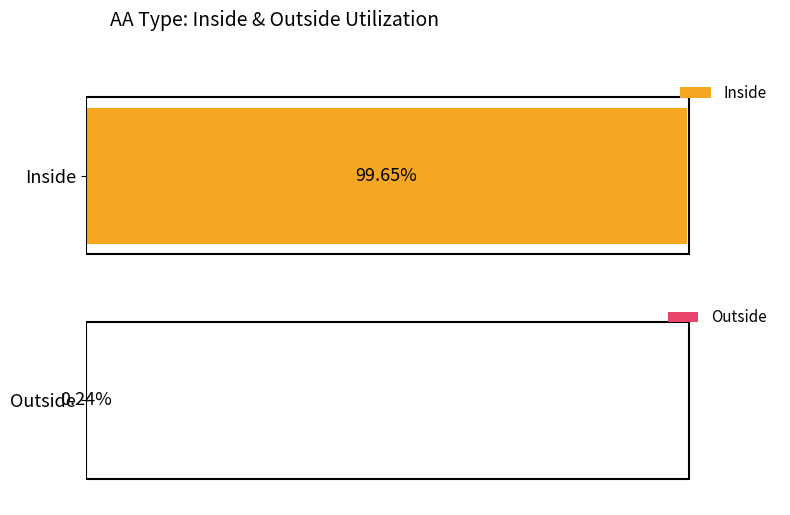

The value of Outside at N is 0.0. True or false?

True